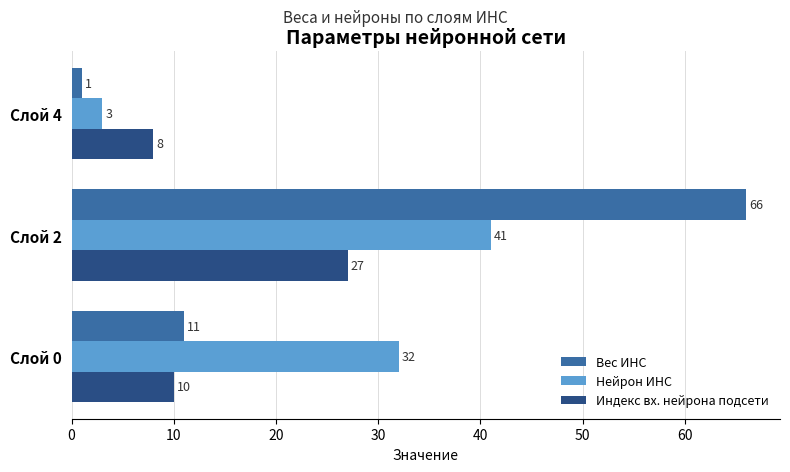

List the series in order of their peak value, lowest first.

Индекс вх. нейрона подсети, Нейрон ИНС, Вес ИНС